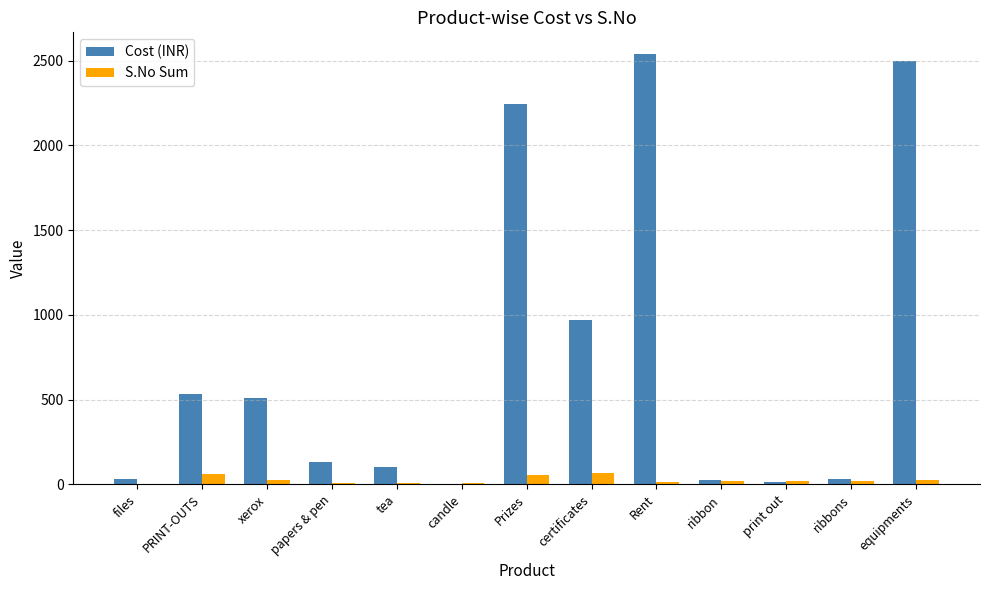

Which series changed the most between certificates and ribbons?

Cost (INR)